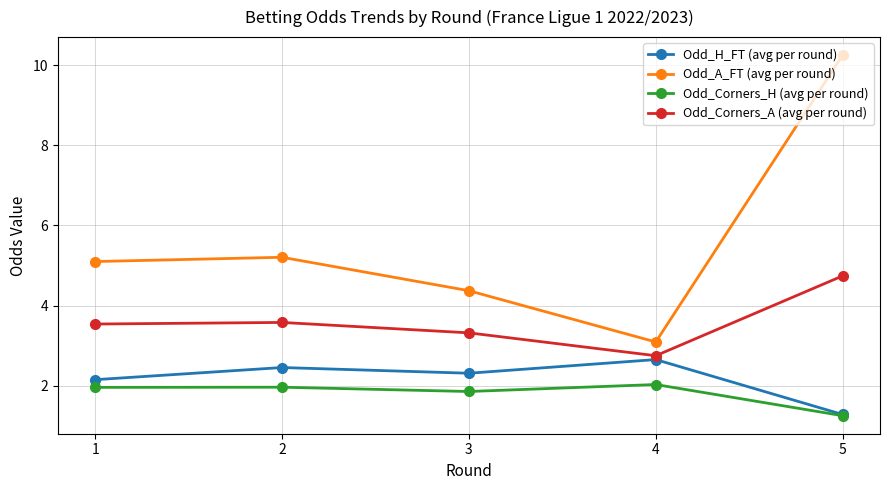

True or false: Odd_A_FT (avg per round) has more than 2 interior local peaks.

False